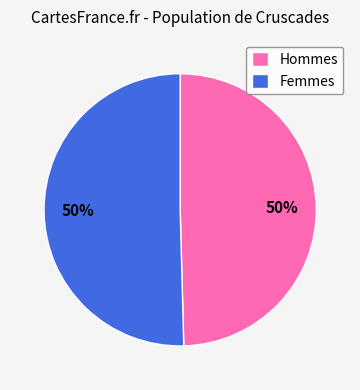

How many segments does this pie chart have?

2